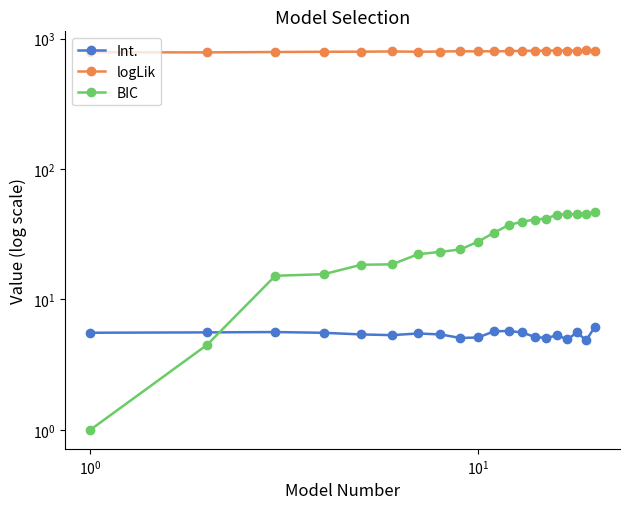

Which series has the largest range (max minus min)?

BIC